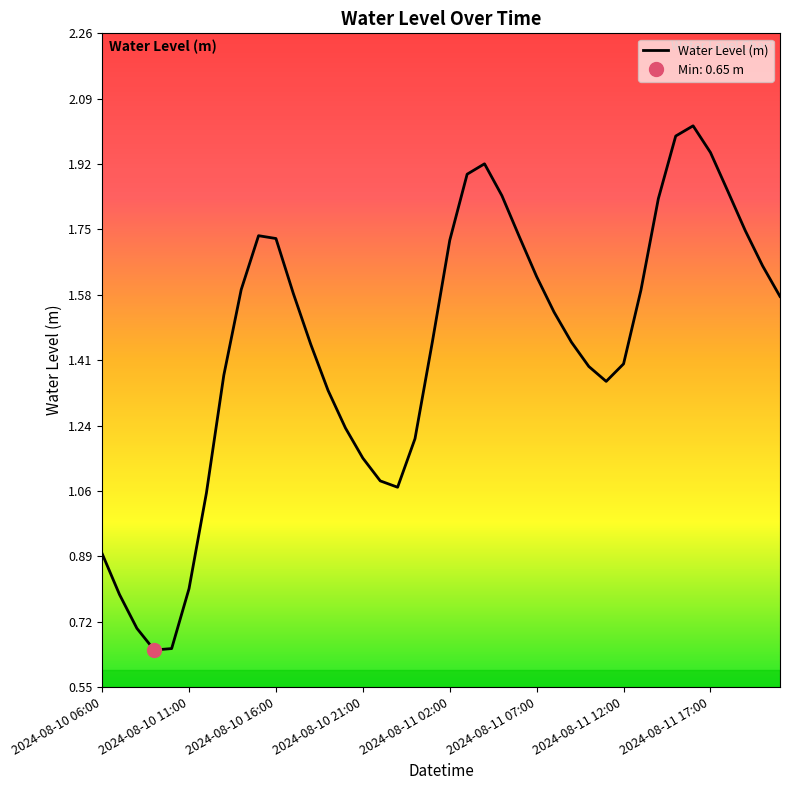

Reading left to right, extract all data points from this chart.

0.9	0.8	0.7	0.6	0.7	0.8	1.1	1.4	1.6	1.7	1.7	1.6	1.4	1.3	1.2	1.1	1.1	1.1	1.2	1.5	1.7	1.9	1.9	1.8	1.7	1.6	1.5	1.5	1.4	1.4	1.4	1.6	1.8	2.0	2.0	2.0	1.8	1.7	1.7	1.6